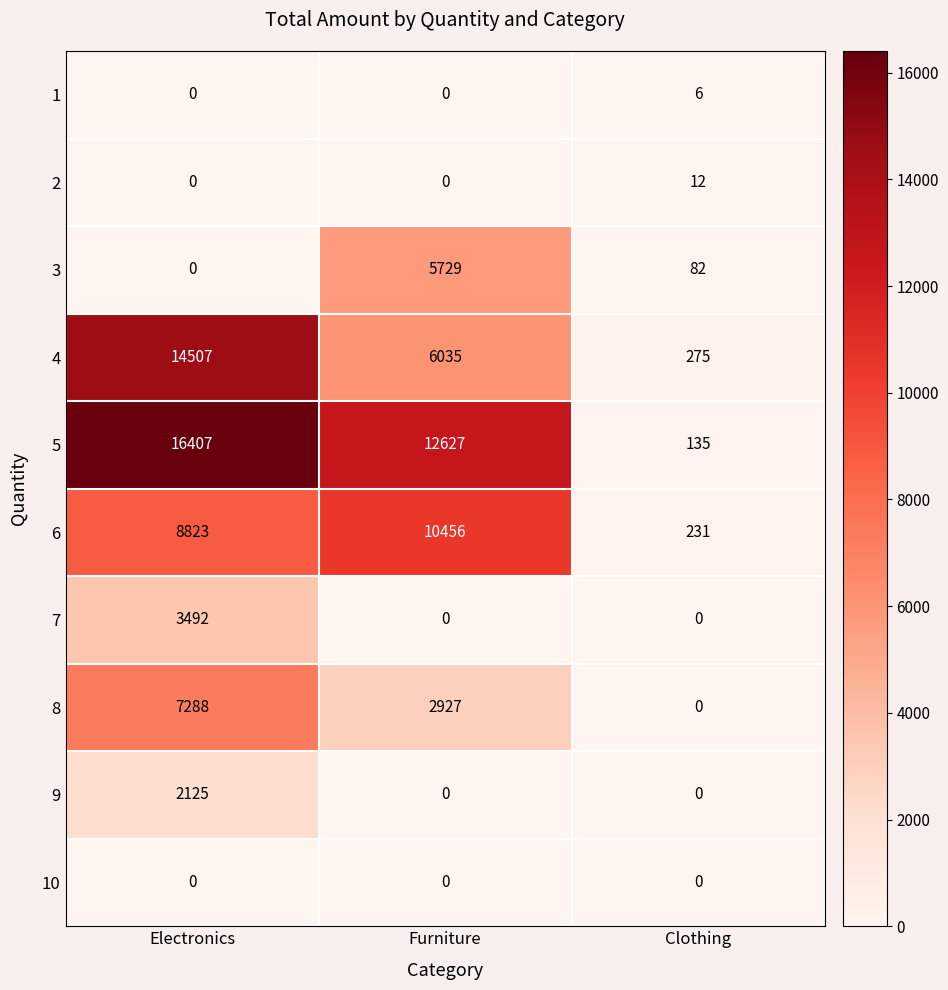

Count the number of categories in the chart.

3